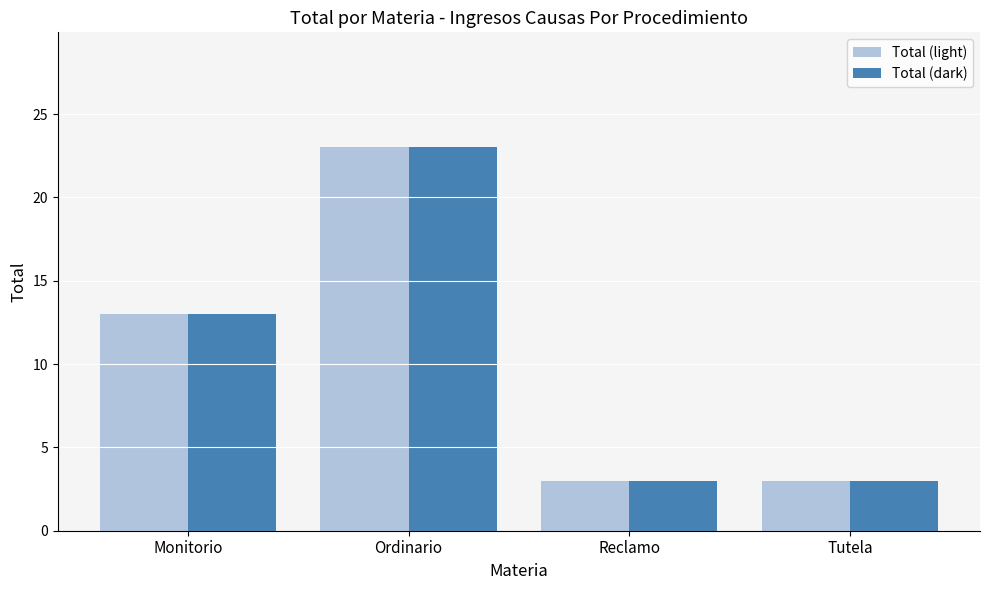

Which label corresponds to the largest value in the chart?

Ordinario